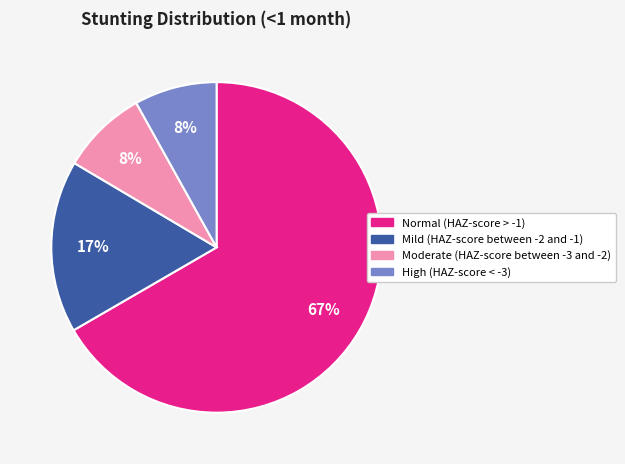

Does any single category account for the majority?

Yes